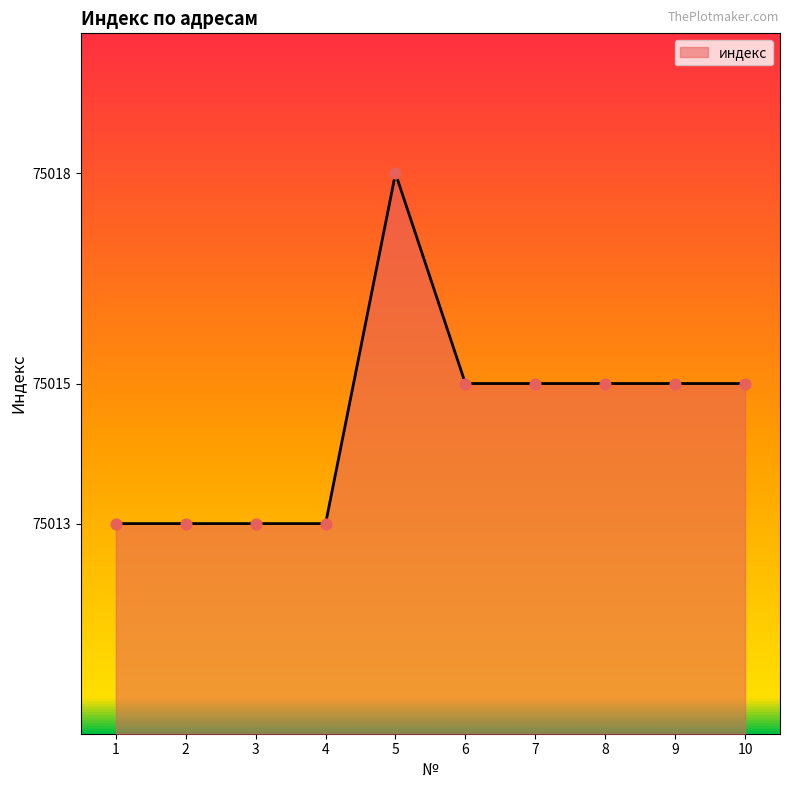

Approximately how many times larger is the value at 10 compared to 4?

1.0